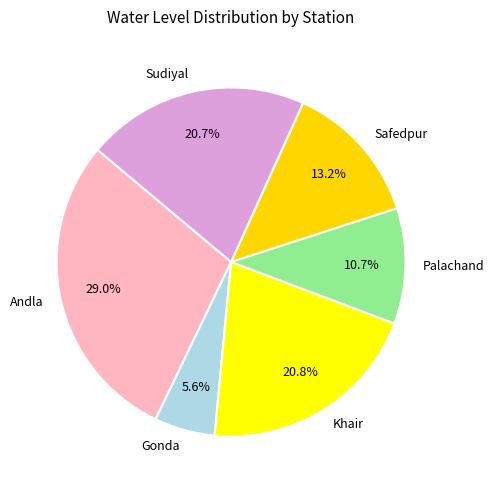

What is the total percentage of Andla and Safedpur?

42.2%